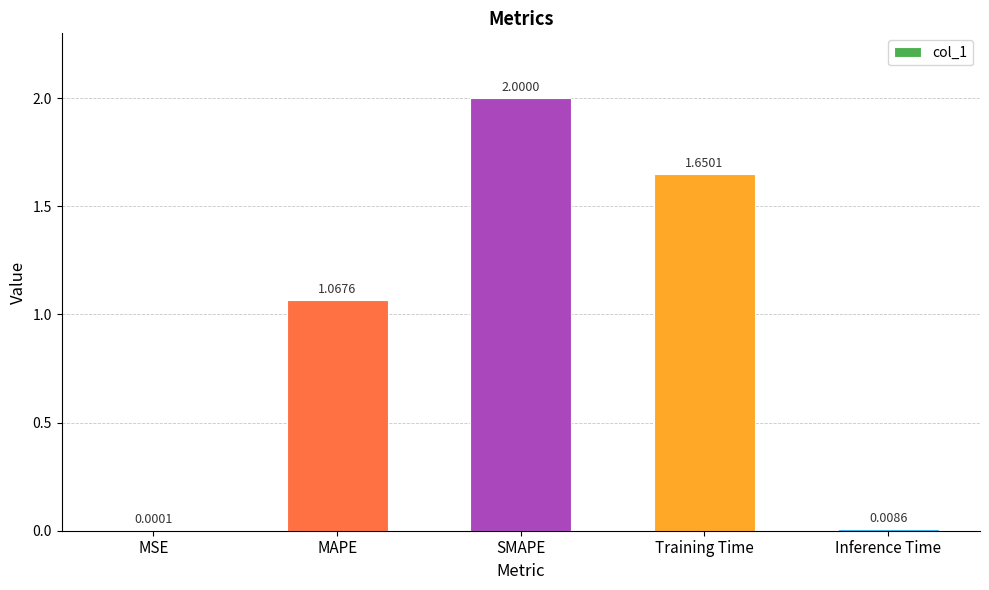

What is the change in value from MSE to Training Time?

+1.7